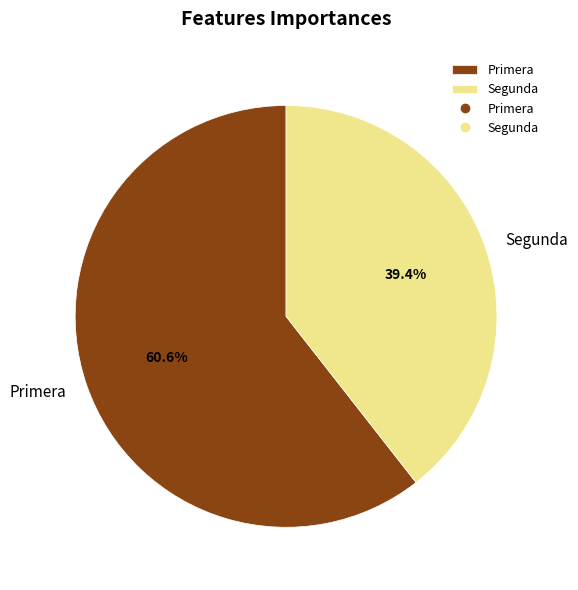

Which slice represents more than half of the pie?

Primera